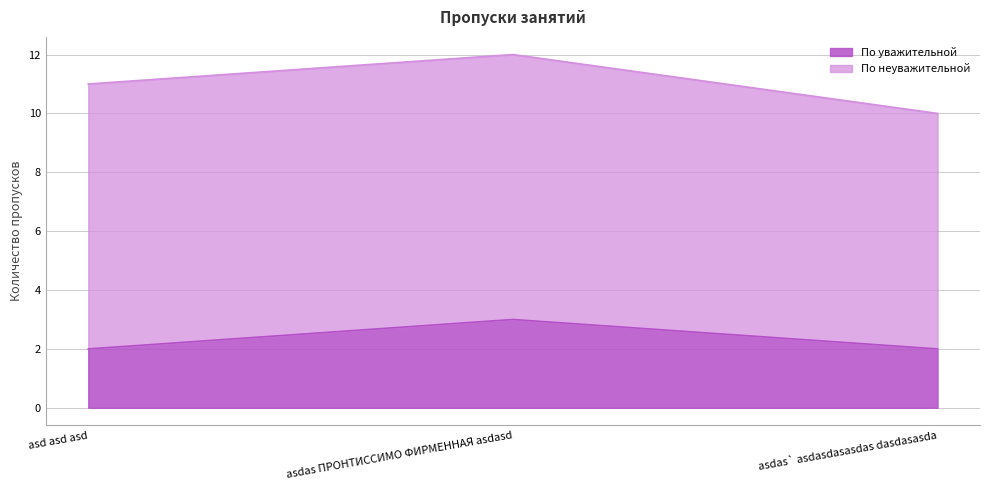

What is the smallest value displayed?

2